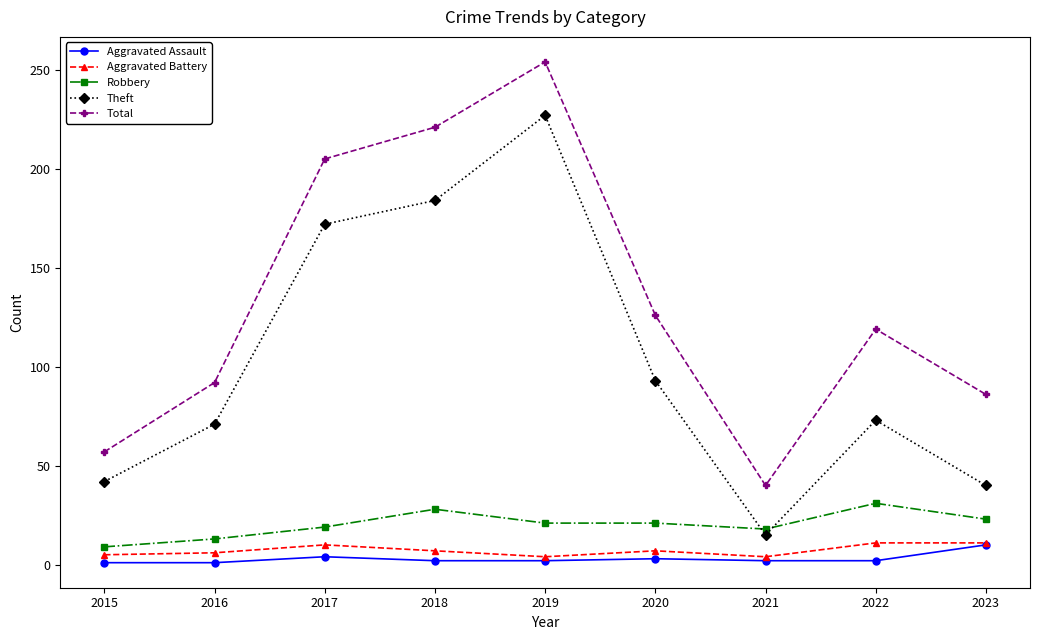

Which category has the highest value in the Theft series?

2019